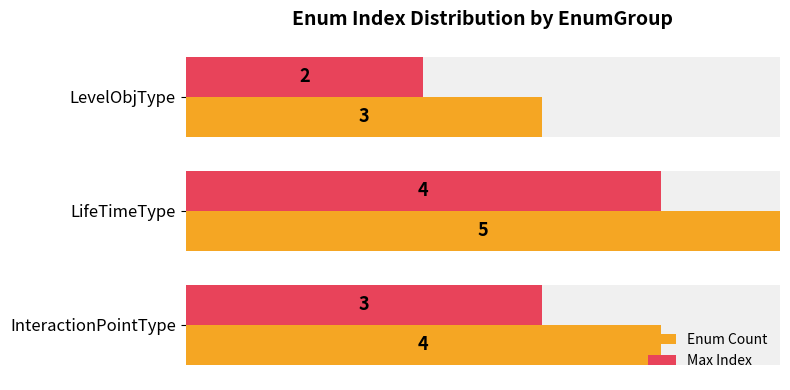

List the series in order of their peak value, lowest first.

Max Index, Enum Count